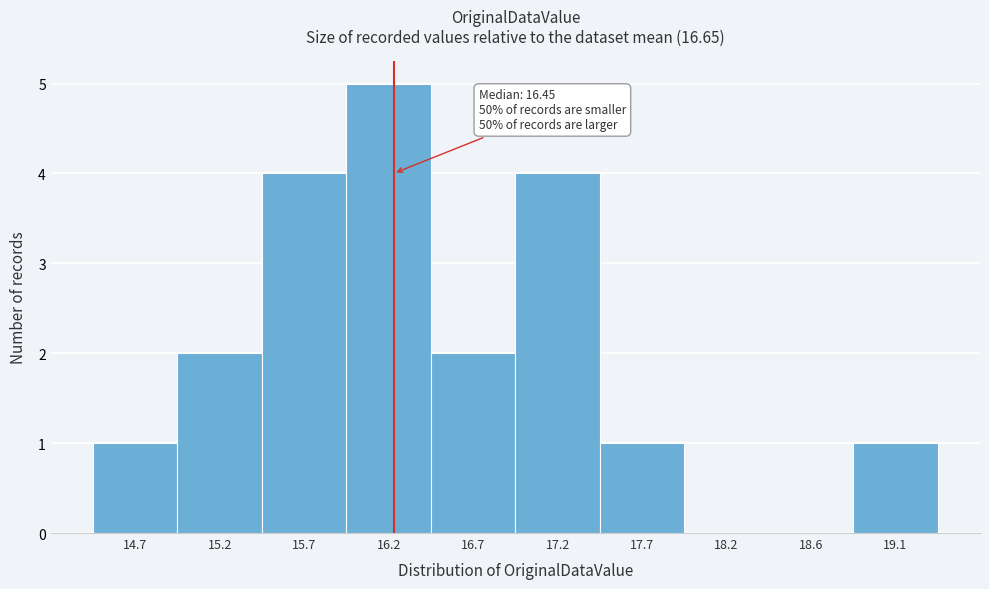

Reading left to right, list all the values displayed in this chart.

14.7=1	15.2=2	15.7=4	16.2=5	16.7=2	17.2=4	17.7=1	18.2=0	18.6=0	19.1=1